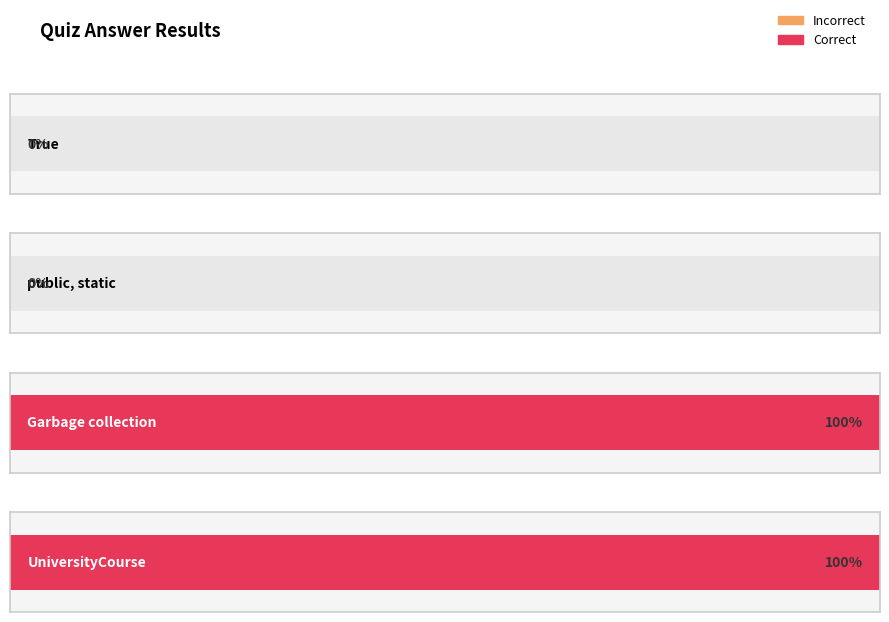

Rank the categories by value from highest to lowest.

Garbage collection, UniversityCourse, True, public, static